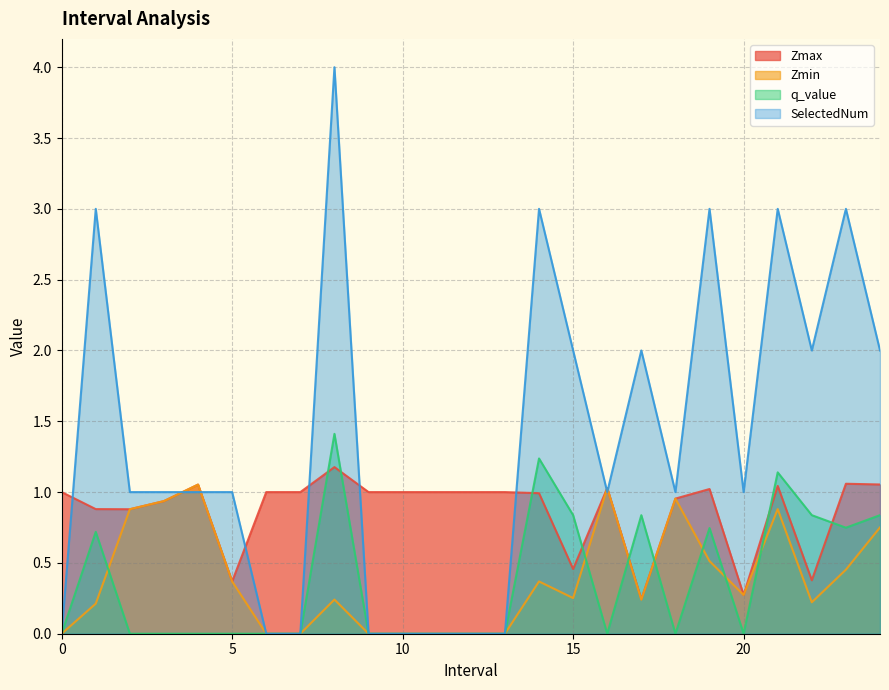

What is the sum of all SelectedNum values?

34.0